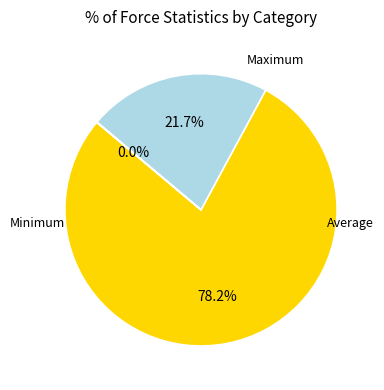

Combined, what portion of the pie is Maximum and Average?

100.0%